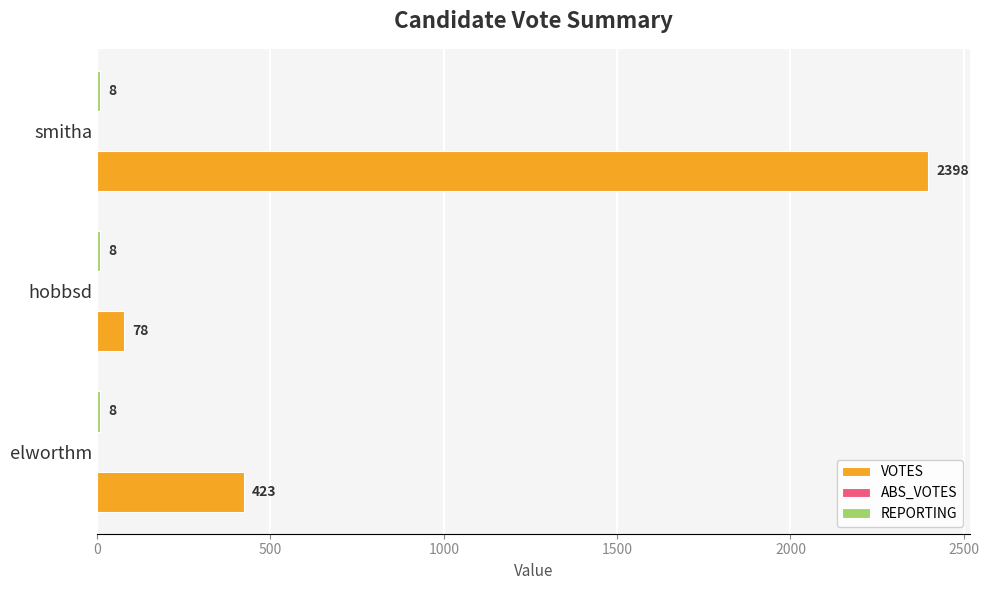

What is the difference between the highest and lowest values at hobbsd?

70